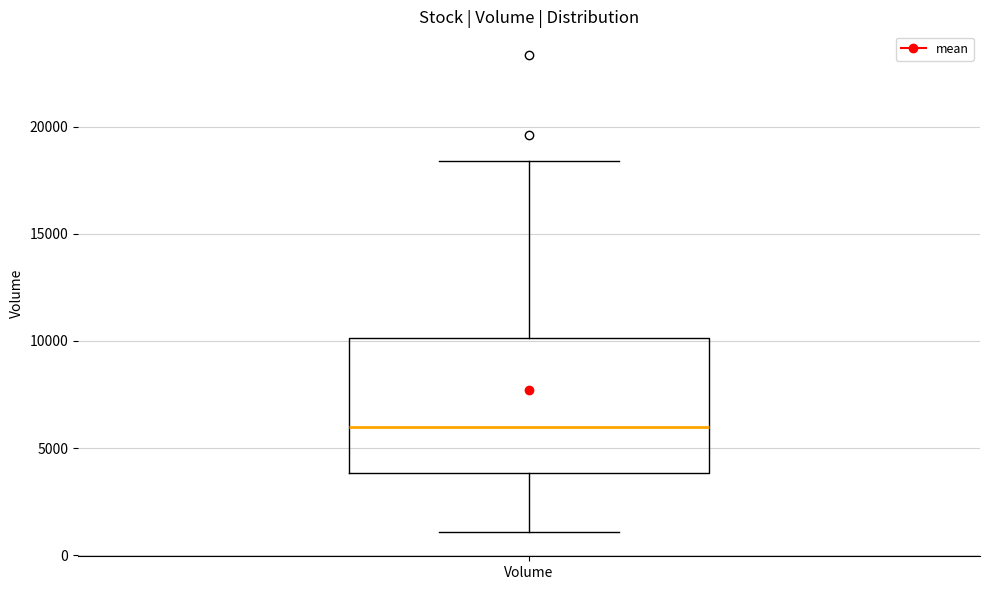

Where is the upper edge of the box for Volume on the y-axis? The values are not printed on the chart, so give them approximately, as read against the axis.

10000